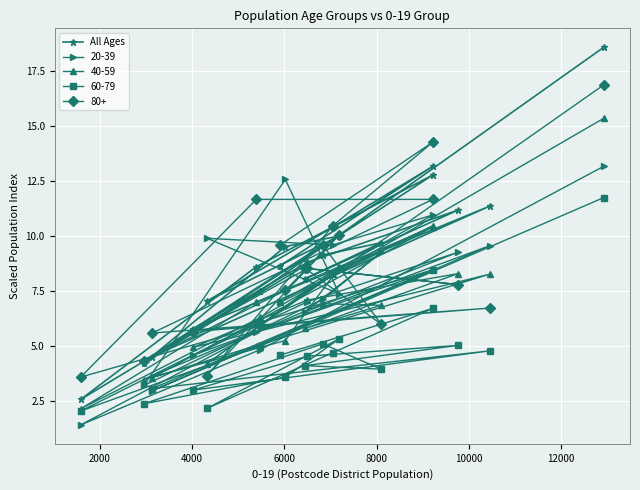

What is the value of the 14th point from the left?

11.4